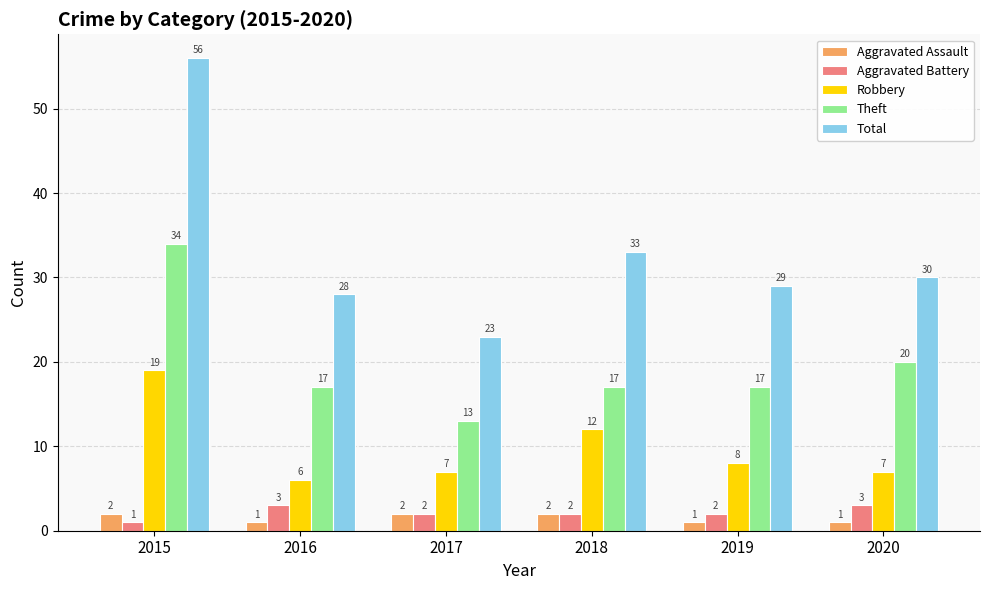

What is the difference between the Robbery values at 2018 and 2017?

5